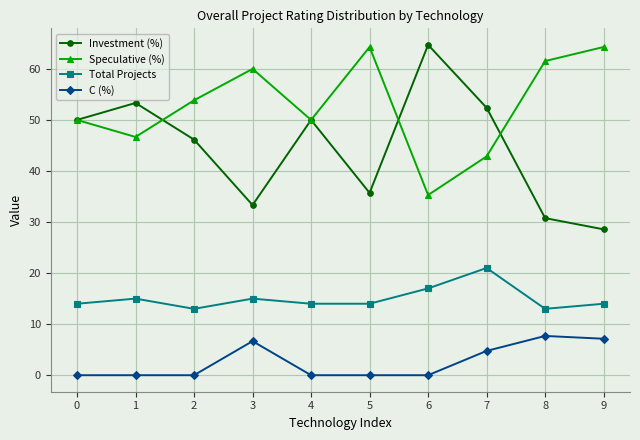

Which series changed the most between 6 and 7?

Investment (%)